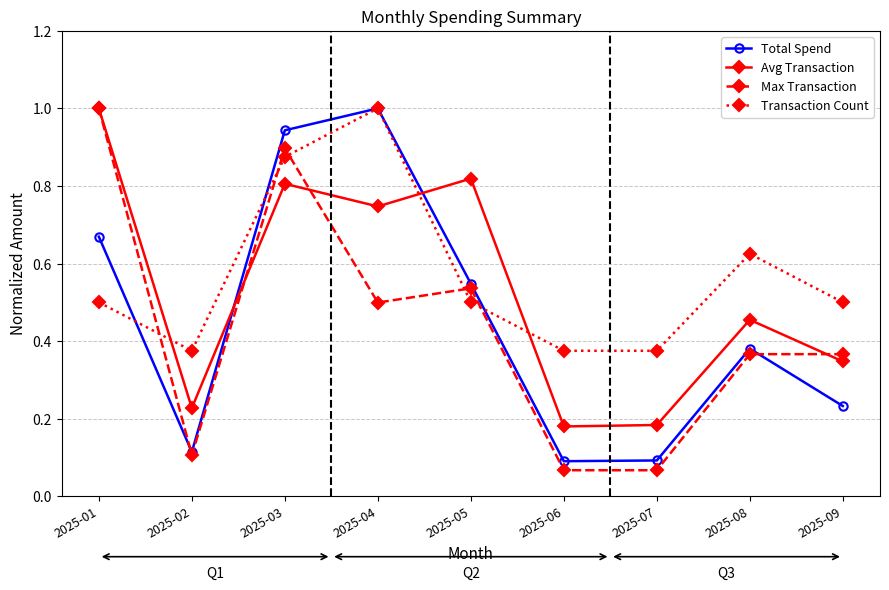

True or false: Transaction Count has a value of 0.3 at 2025-01.

False